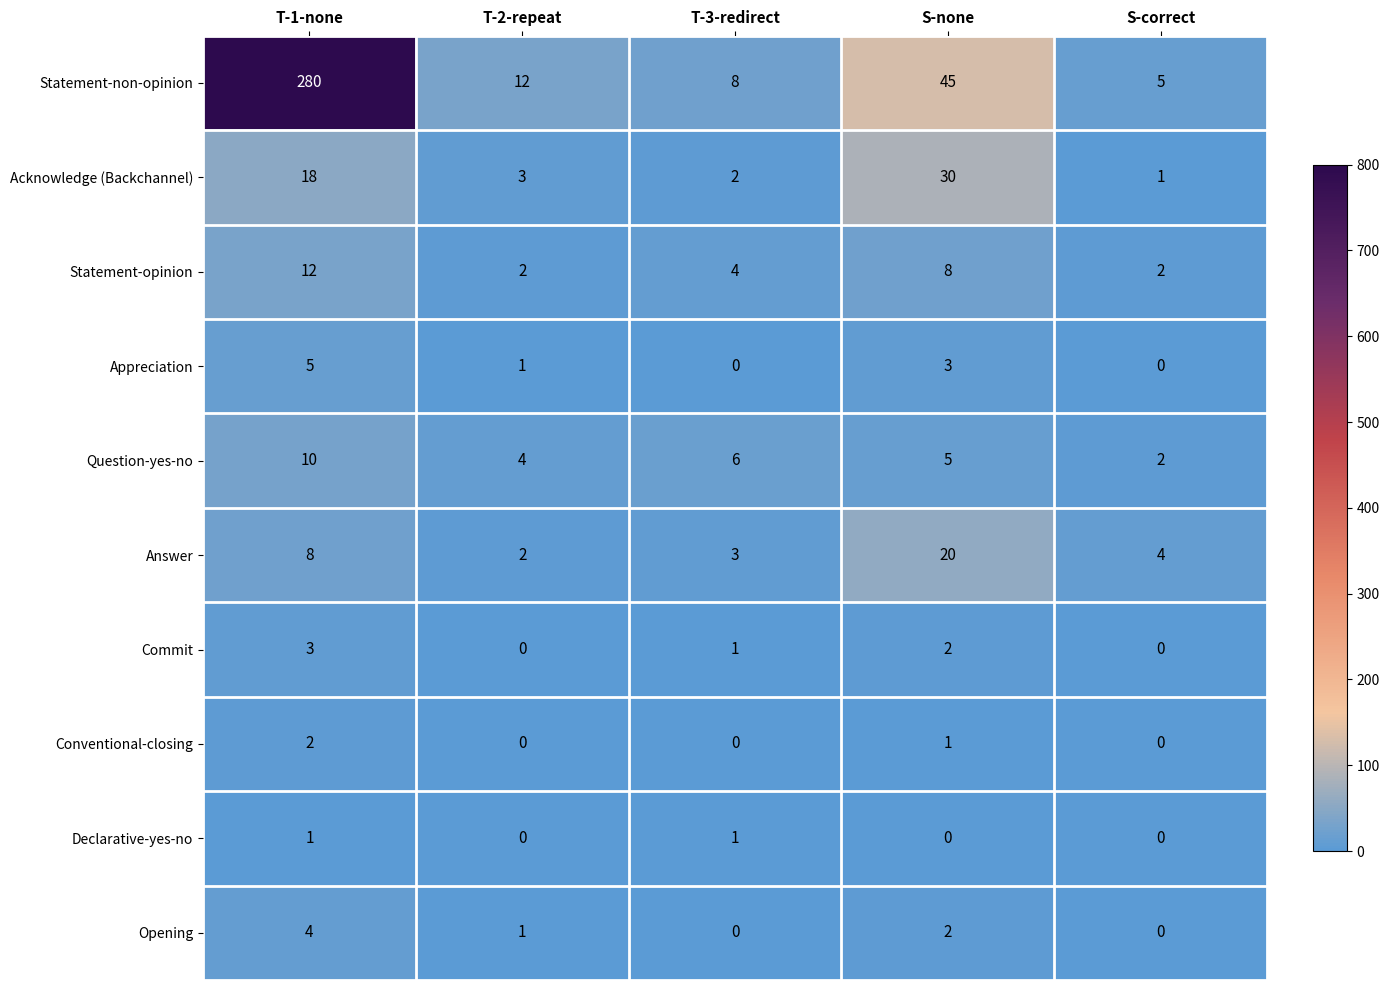

Count the number of data series in this chart.

10